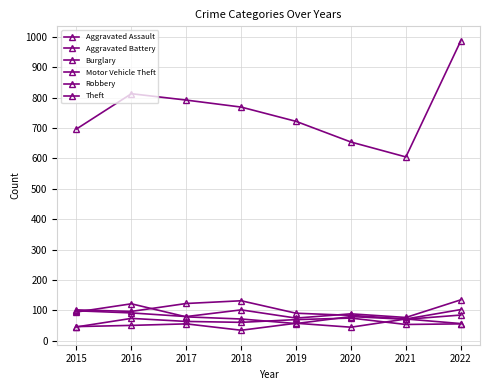

At which label does Aggravated Battery first exceed 64?

2016